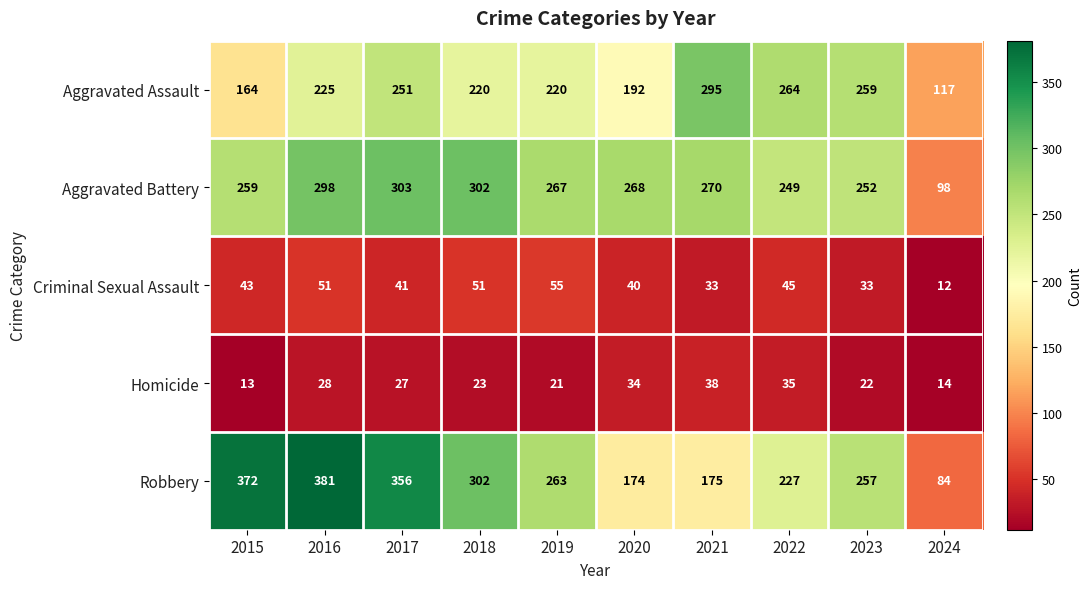

What is the sum of the Criminal Sexual Assault values at 2016 and 2022?

96